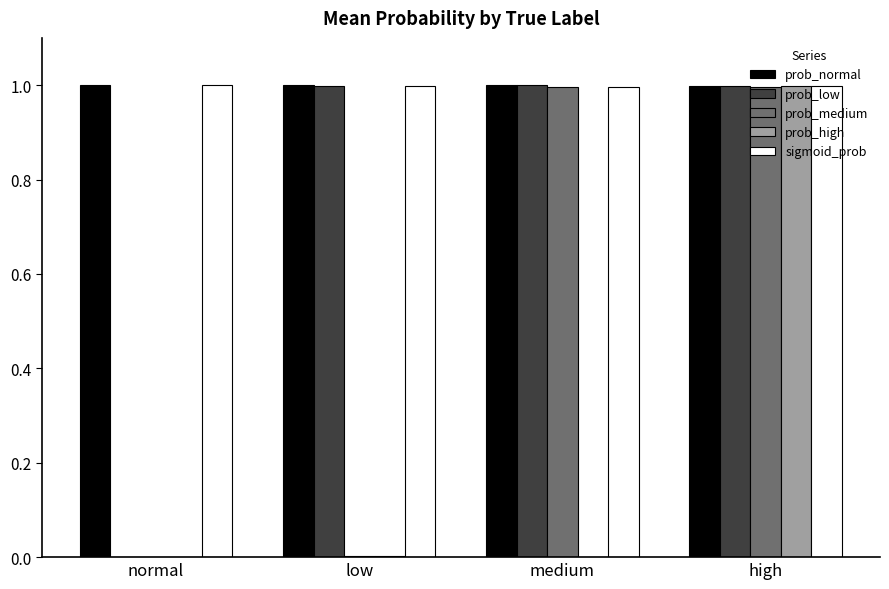

What is the total value across all series at high?

5.0